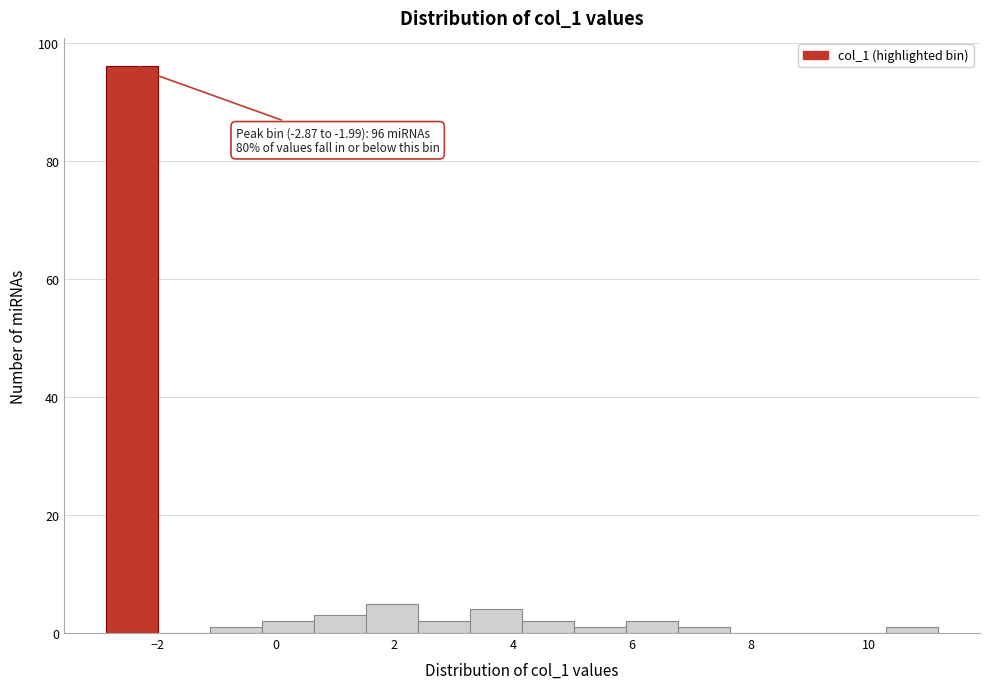

Over which range of the x-axis is the bar tallest?

-2.8 to -2.0